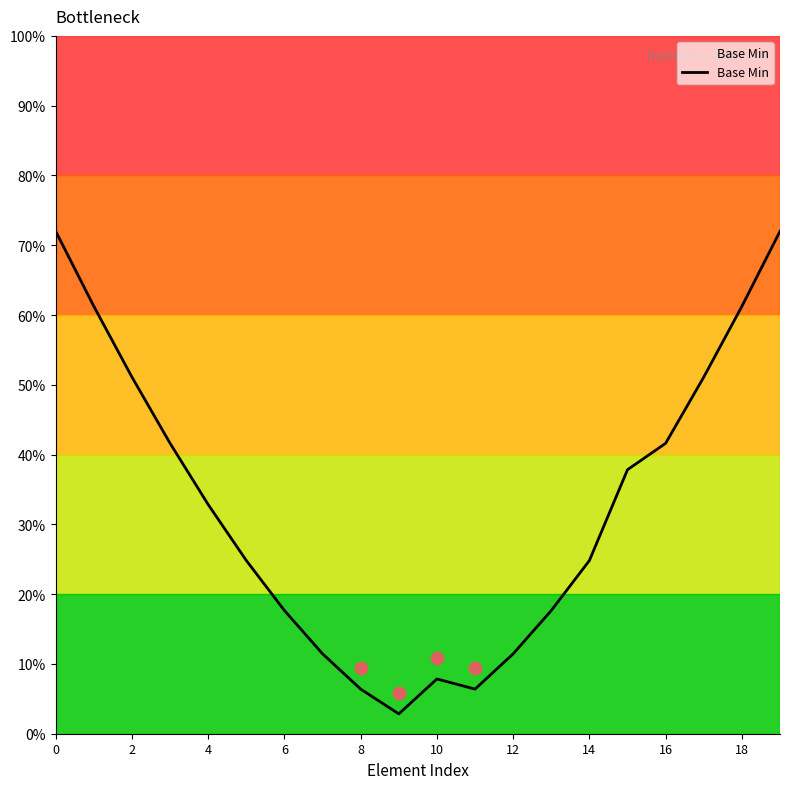

What is the change in value from 12 to 13?

+0.1